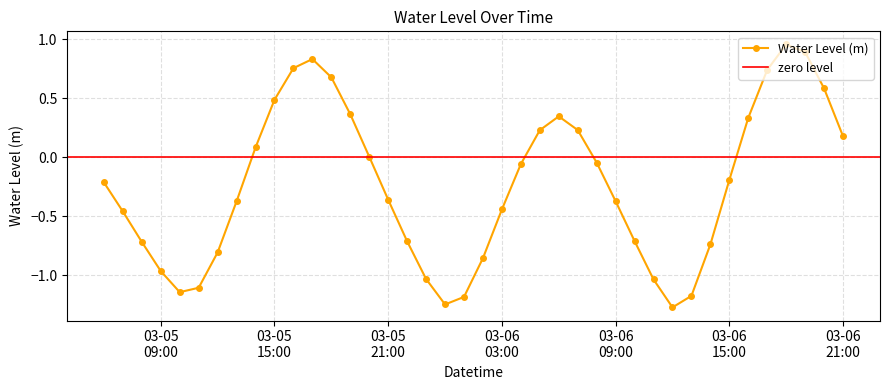

What is the average value?

-0.2